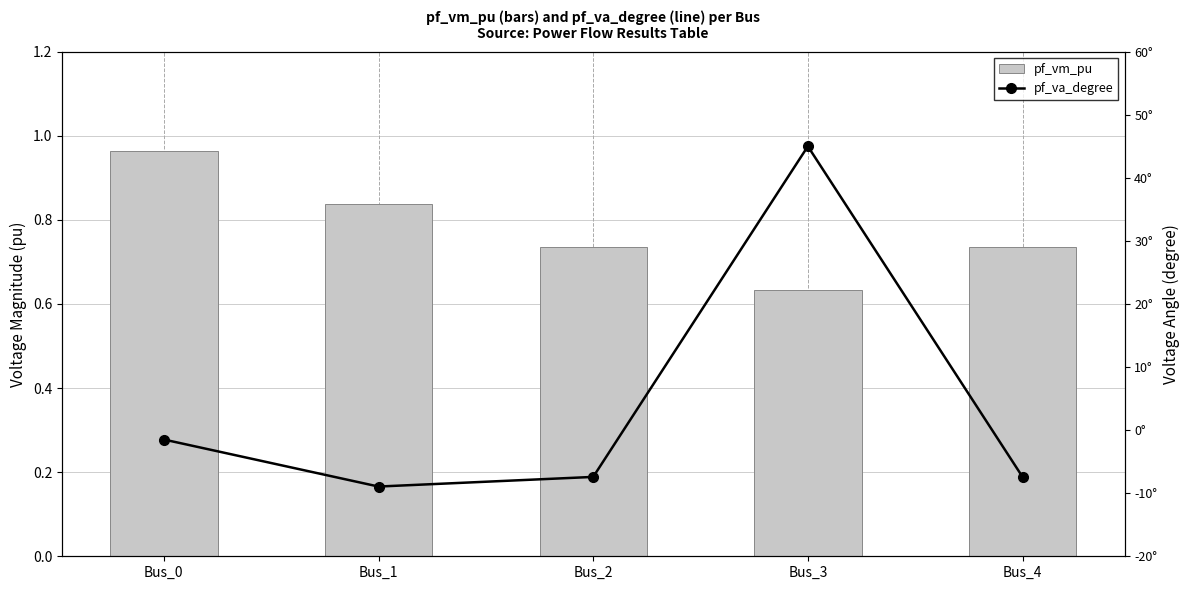

Is it true that pf_va_degree equals -1.5 at Bus_0?

True